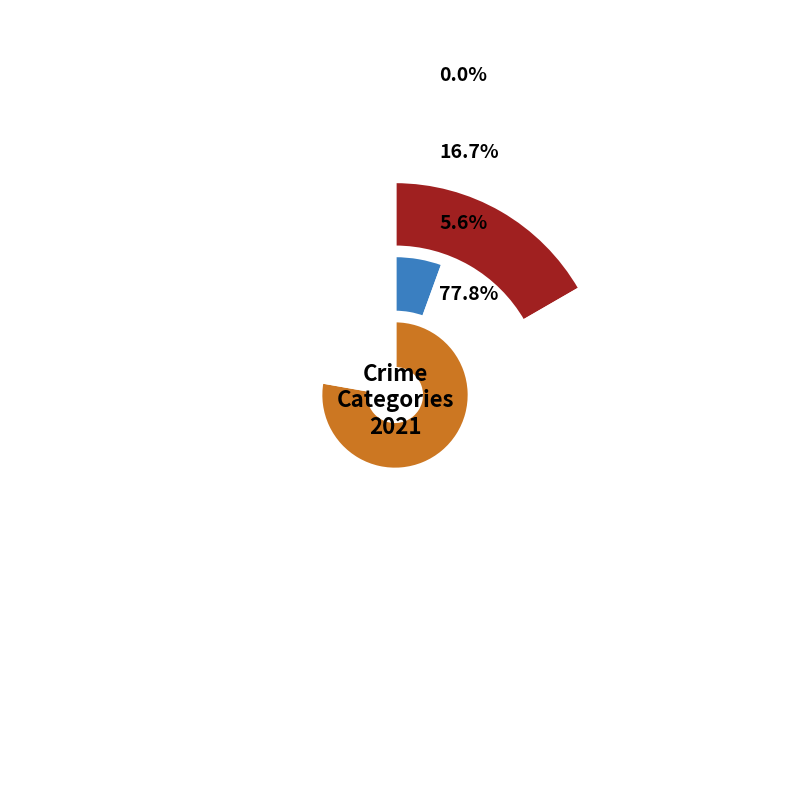

How many slices are in this pie chart?

4